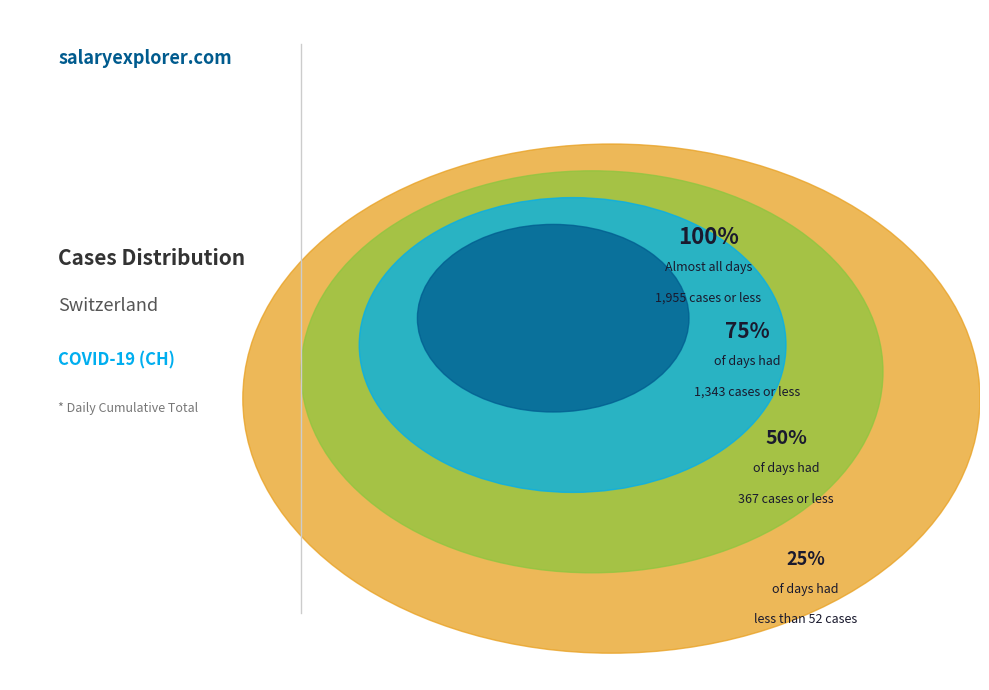

Does any single category account for the majority?

No